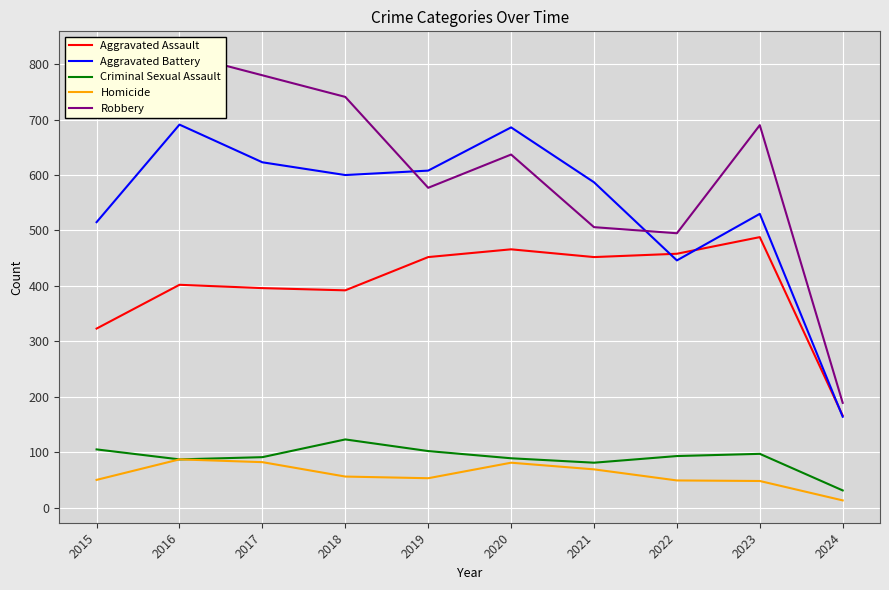

Reading left to right, list all the values displayed in this chart.

Aggravated Assault: 323	402	396	392	452	466	452	458	488	166
Aggravated Battery: 515	691	623	600	608	686	587	446	530	164
Criminal Sexual Assault: 105	87	91	123	102	89	81	93	97	31
Homicide: 50	87	82	56	53	81	69	49	48	13
Robbery: 726	819	780	741	577	637	506	495	690	189